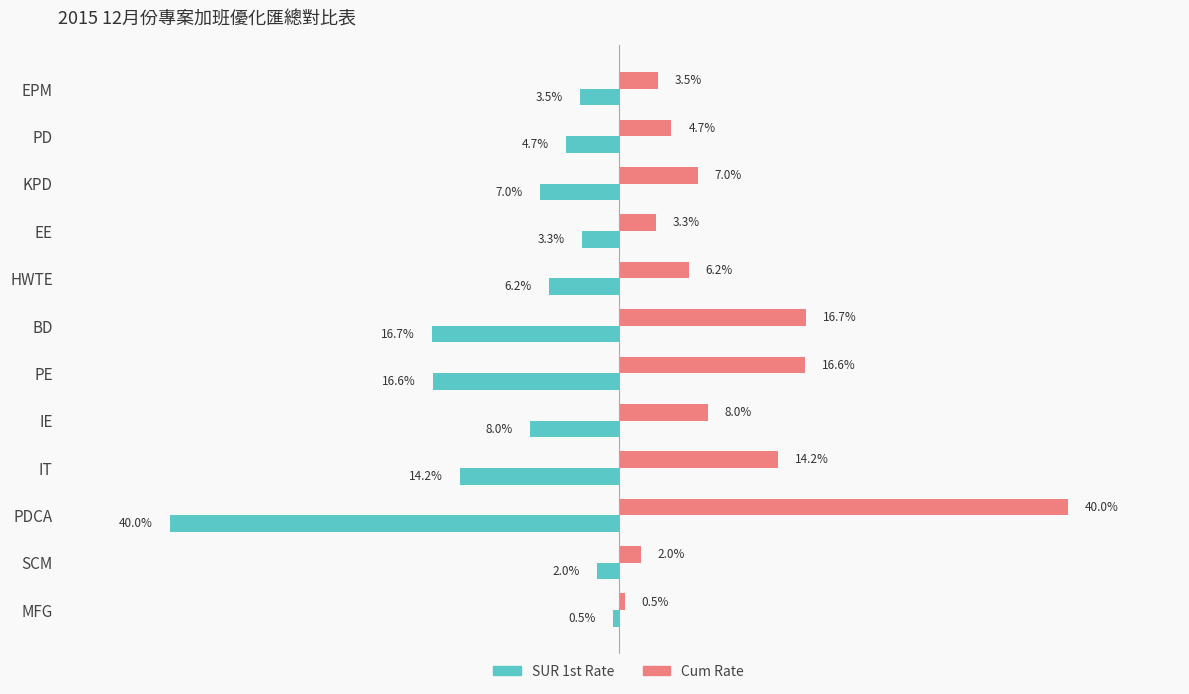

List the labels in order of SUR 1st Rate value, smallest first.

PDCA, BD, PE, IT, IE, KPD, HWTE, PD, EPM, EE, SCM, MFG